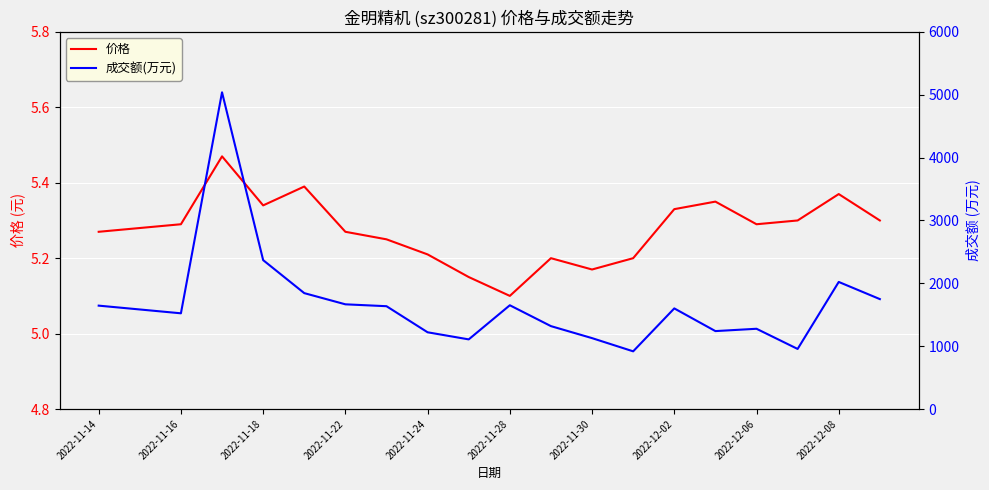

What is the sum of the 价格 values at 2022-11-14 and 13?

10.5